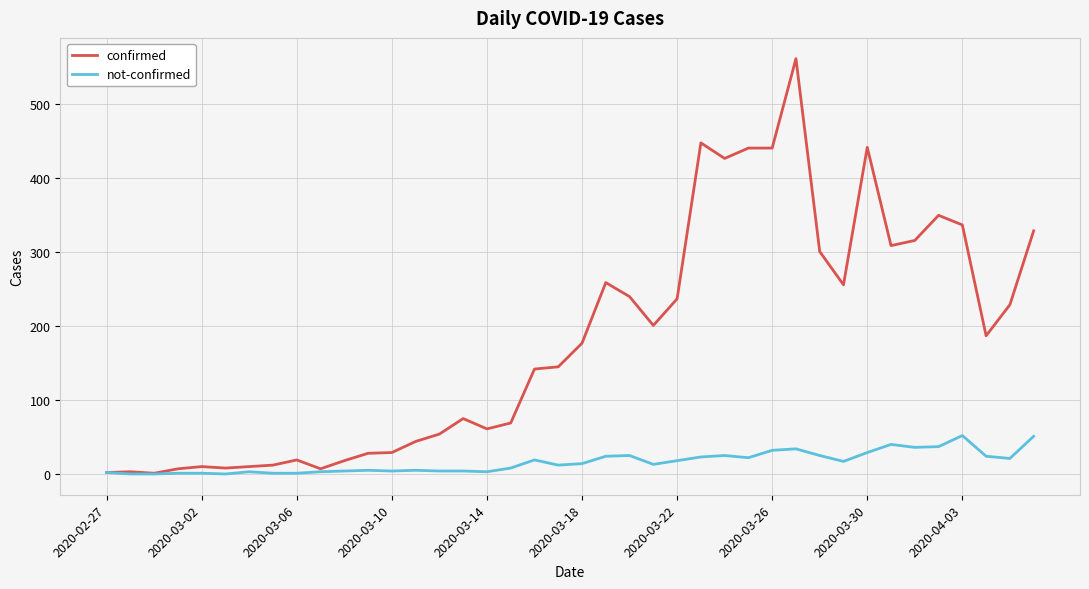

List the series in order of their overall mean, lowest first.

not-confirmed, confirmed